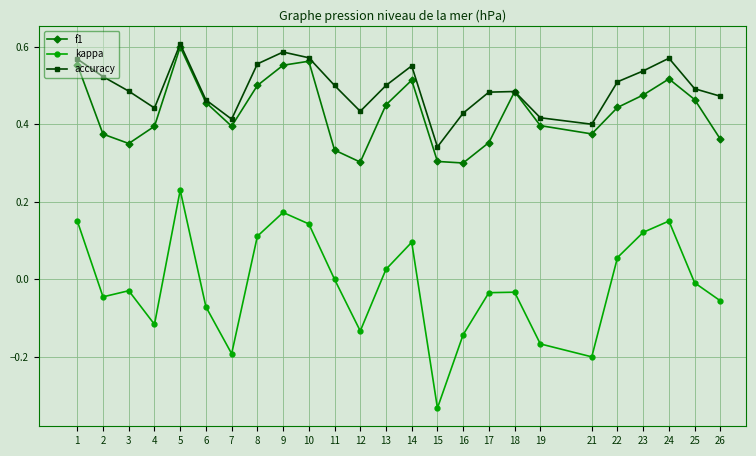

Is this an area chart (filled region under the line)?

No